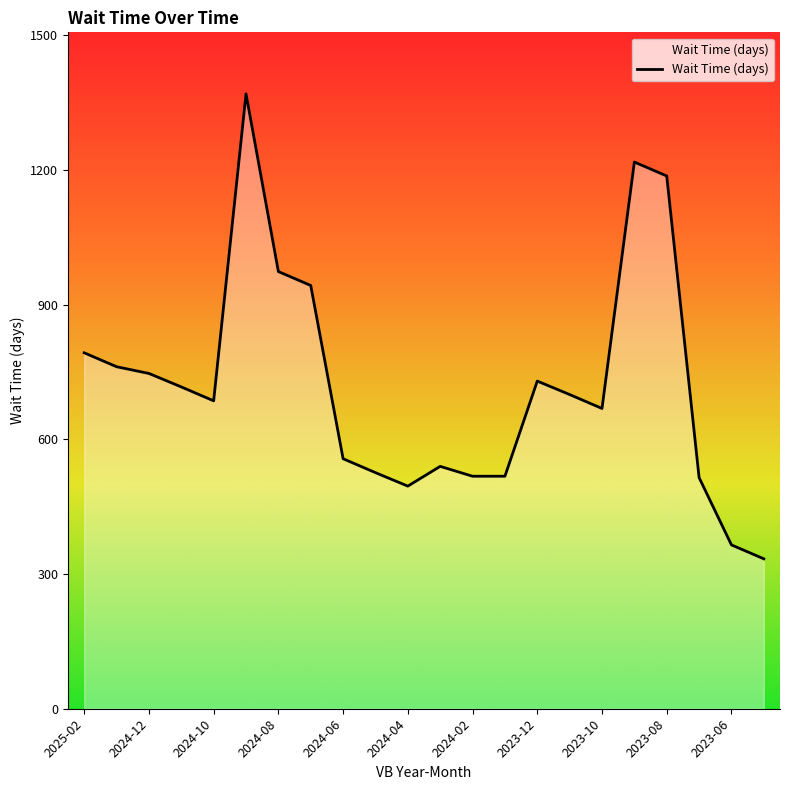

What is the difference between the maximum and minimum values?

1036